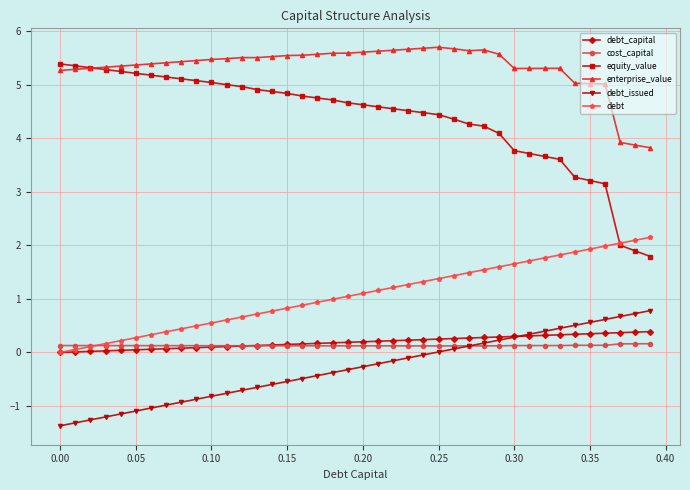

Which series has the largest total across all categories?

enterprise_value